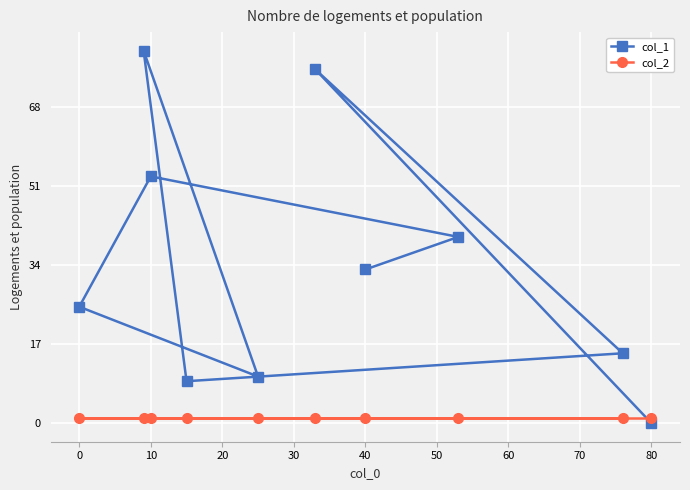

Rank the series by their maximum value, from highest to lowest.

col_1, col_2